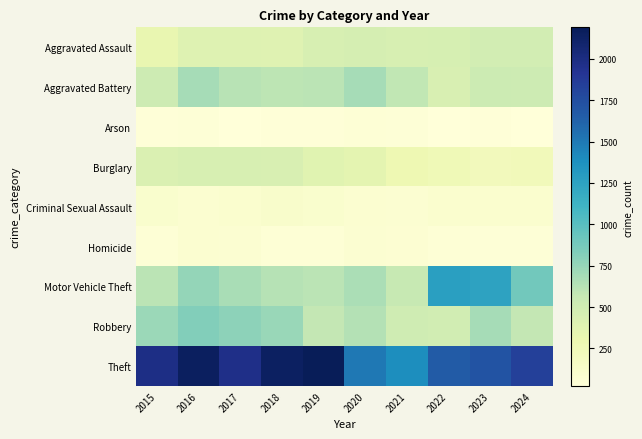

What is the total value across all series at 2018?

5163